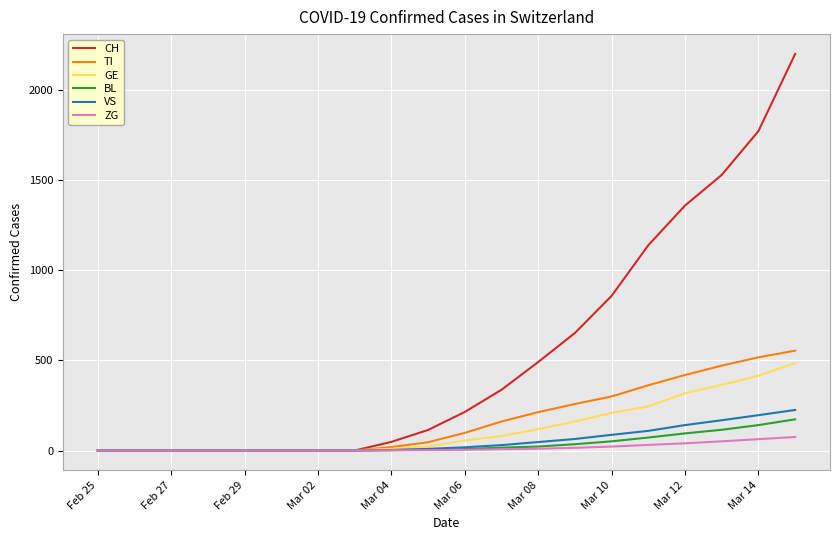

Which series has the largest range (max minus min)?

CH